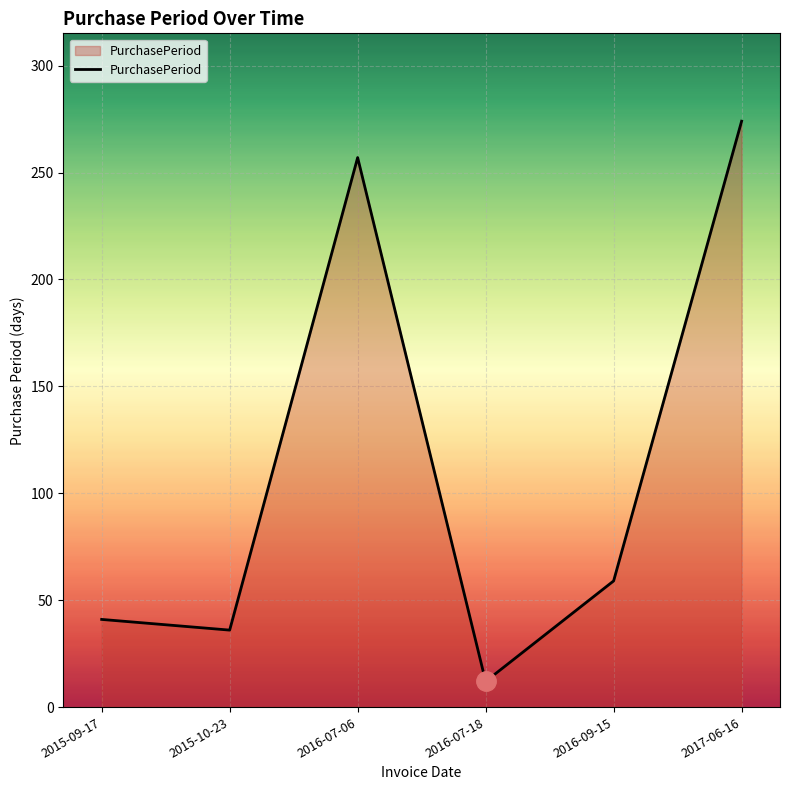

List the labels in order of value, largest first.

2017-06-16, 2016-07-06, 2016-09-15, 2015-09-17, 2015-10-23, 2016-07-18